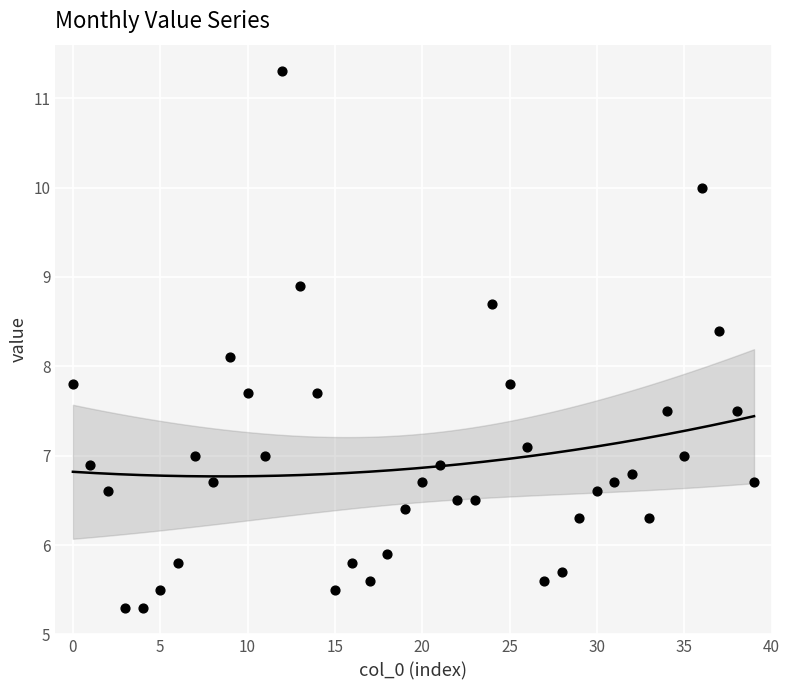

What is the range of Y values (max minus min)?

6.0